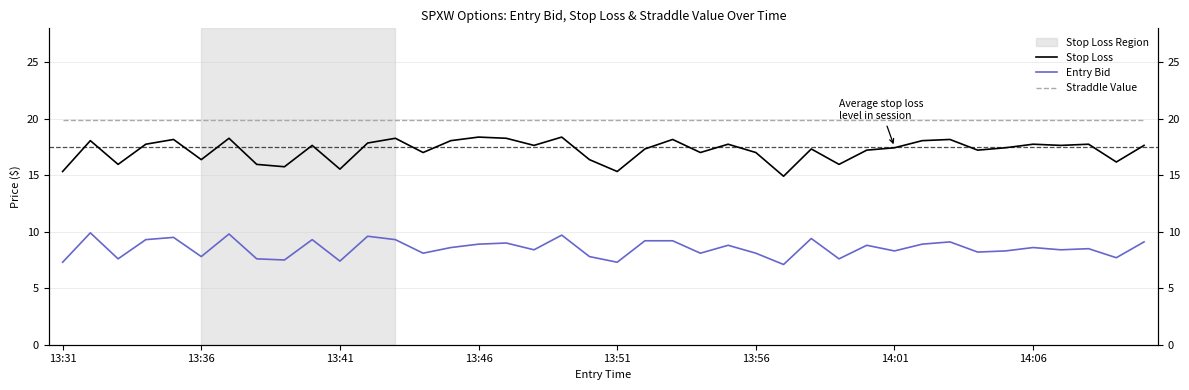

Is this an area chart (filled region under the line)?

No